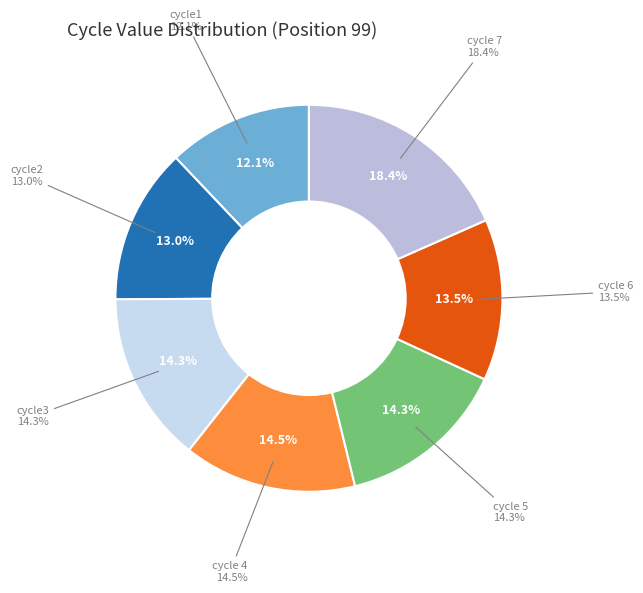

Rank the categories by value from highest to lowest.

cycle 7, cycle 4, cycle 5, cycle3, cycle 6, cycle2, cycle1